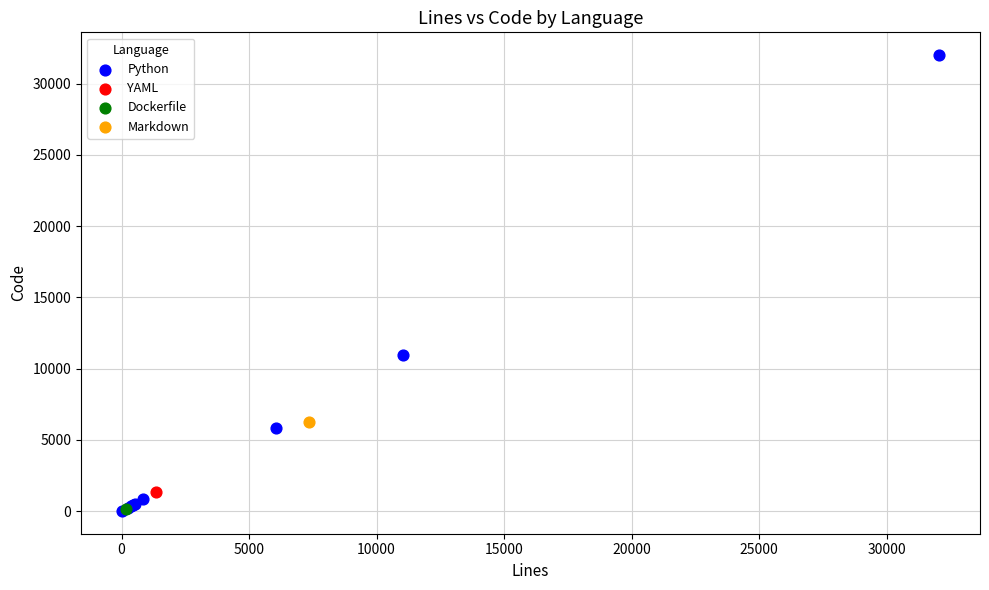

What are all the series names shown in the legend?

Python, YAML, Dockerfile, Markdown